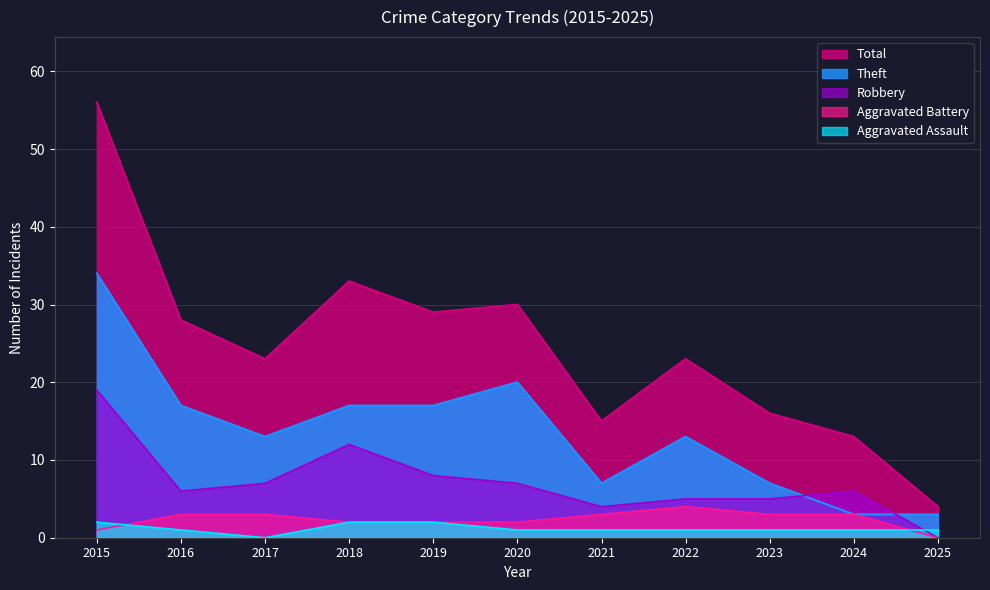

What is the sum of all Aggravated Battery values?

26